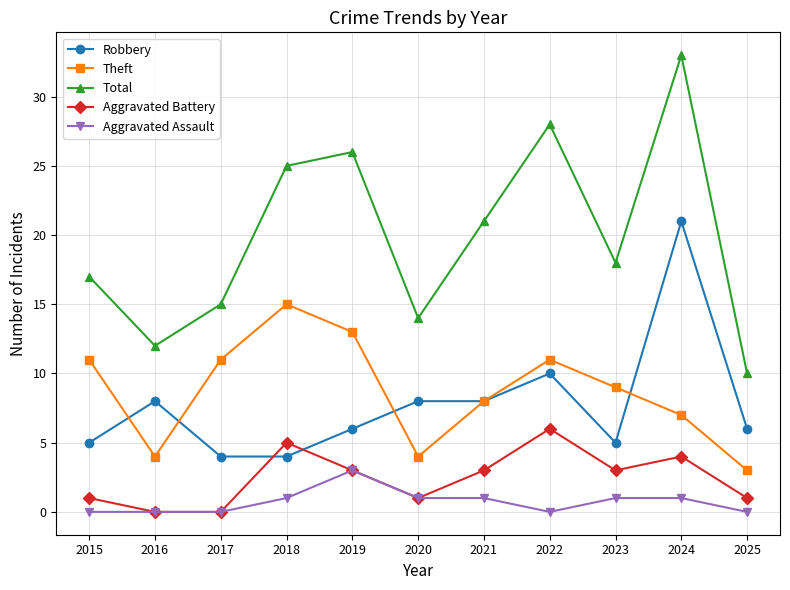

True or false: Theft has a value of 13 at 2021.

False